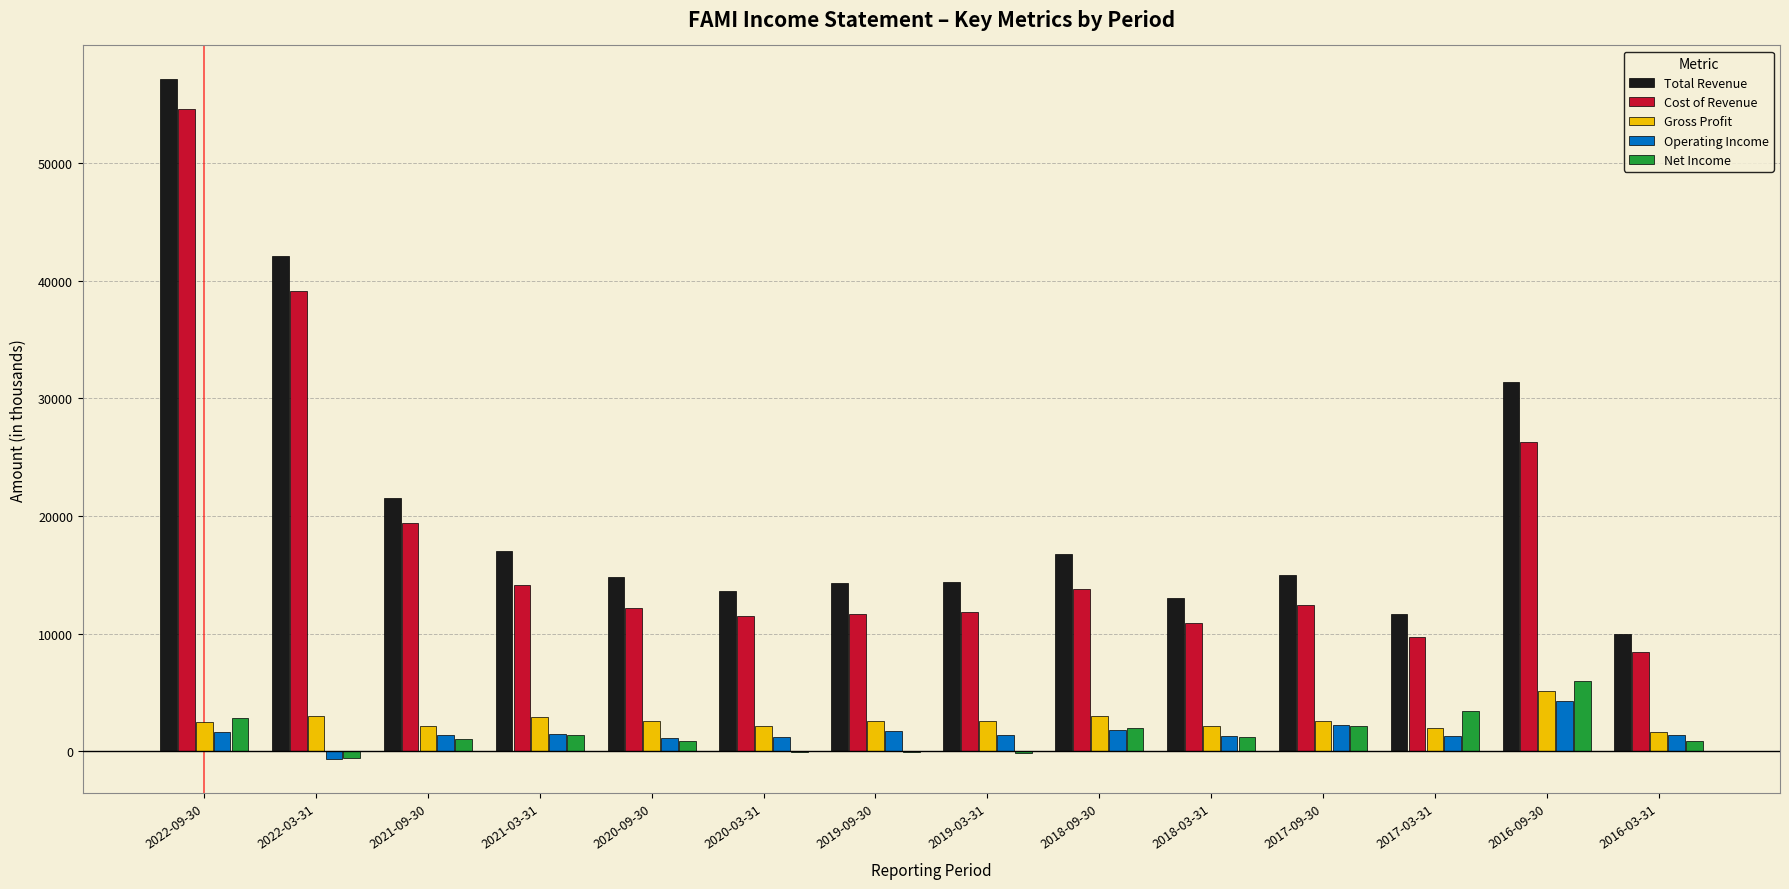

How many data points does each series have?

14